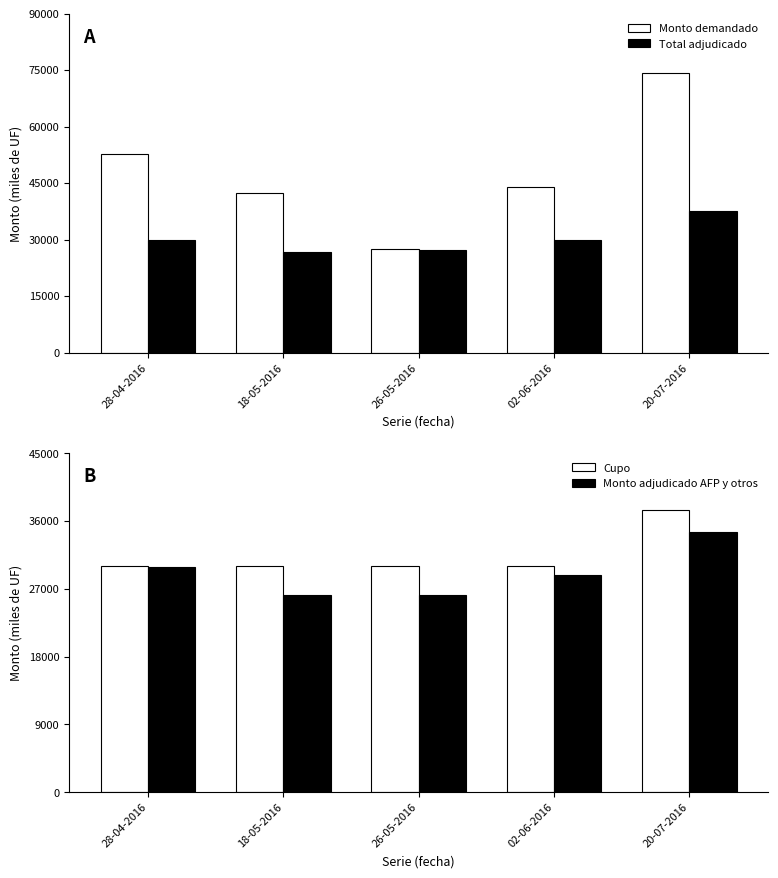

Which series has the largest total across all categories?

Monto demandado